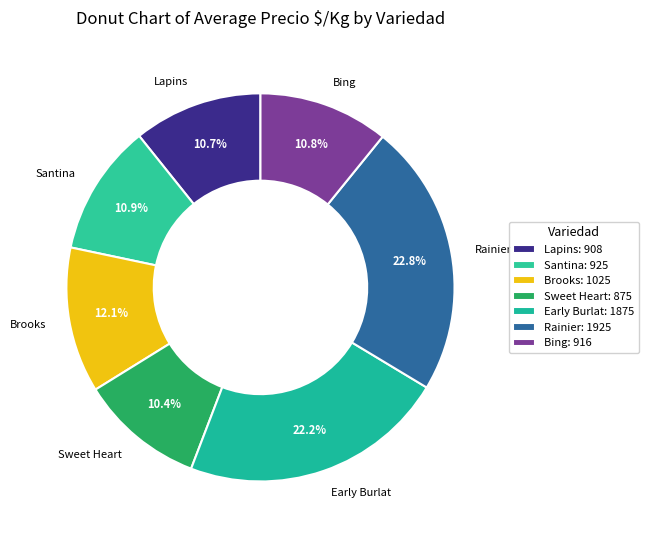

To the nearest percent, what is the difference between the Santina and Lapins slice percentages?

0%